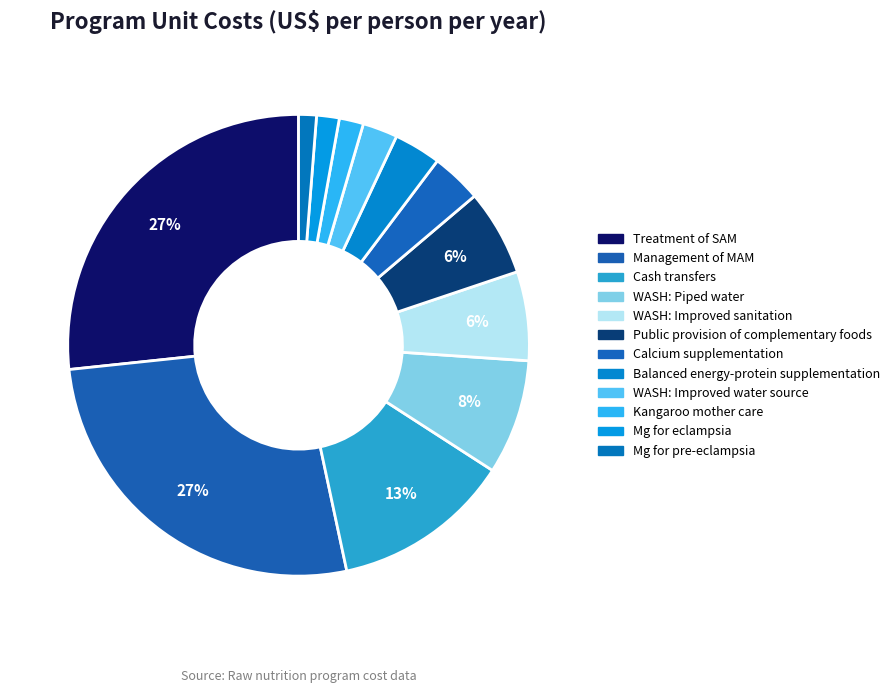

How many slices are in this pie chart?

12